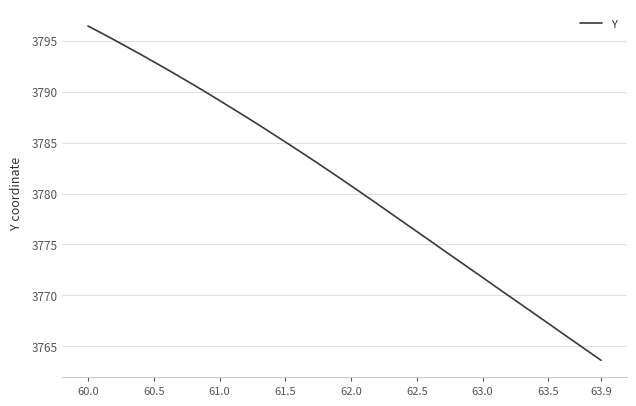

What is the maximum value shown in the chart?

3796.4